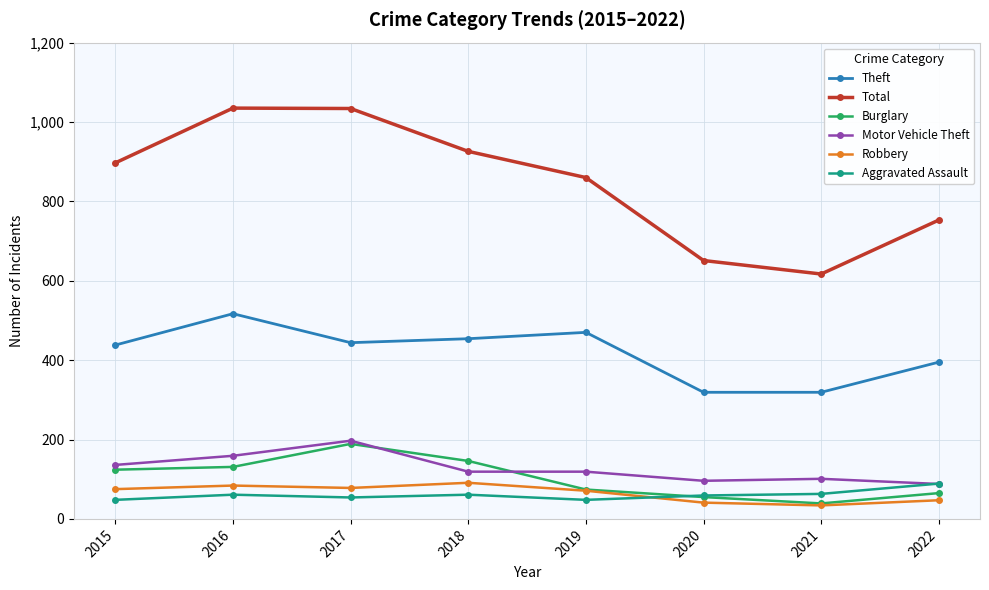

In Aggravated Assault, how many points are higher than both neighbors (excluding endpoints)?

2